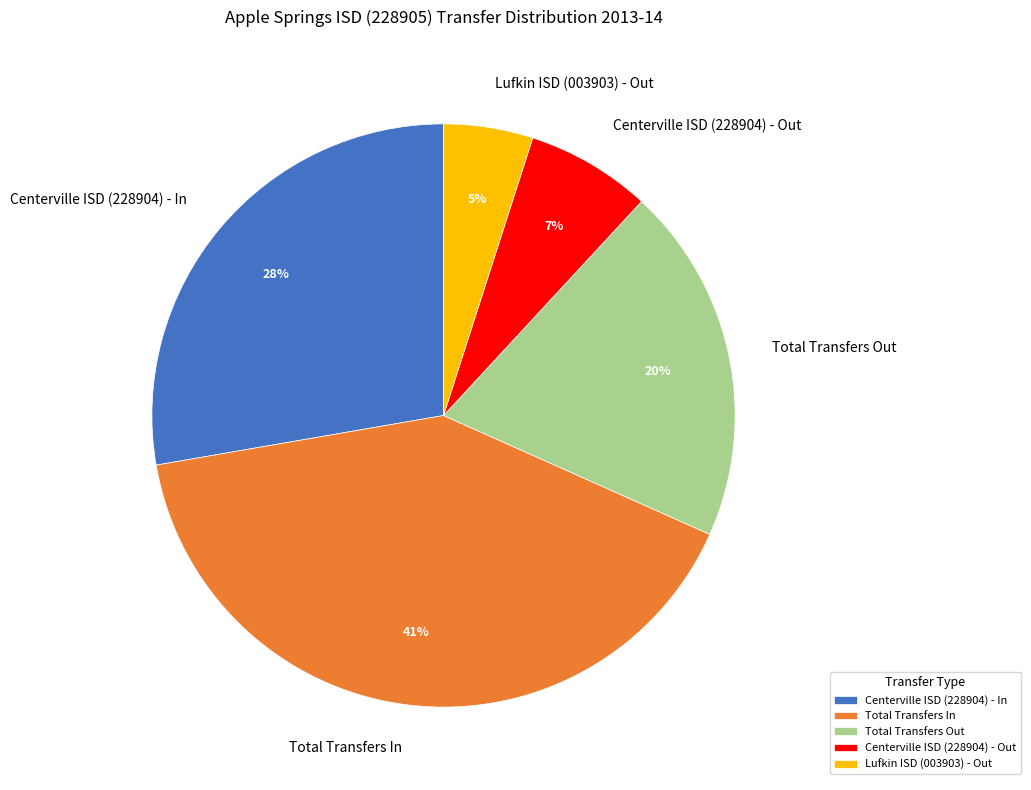

Is there any slice that represents more than half of the pie?

No